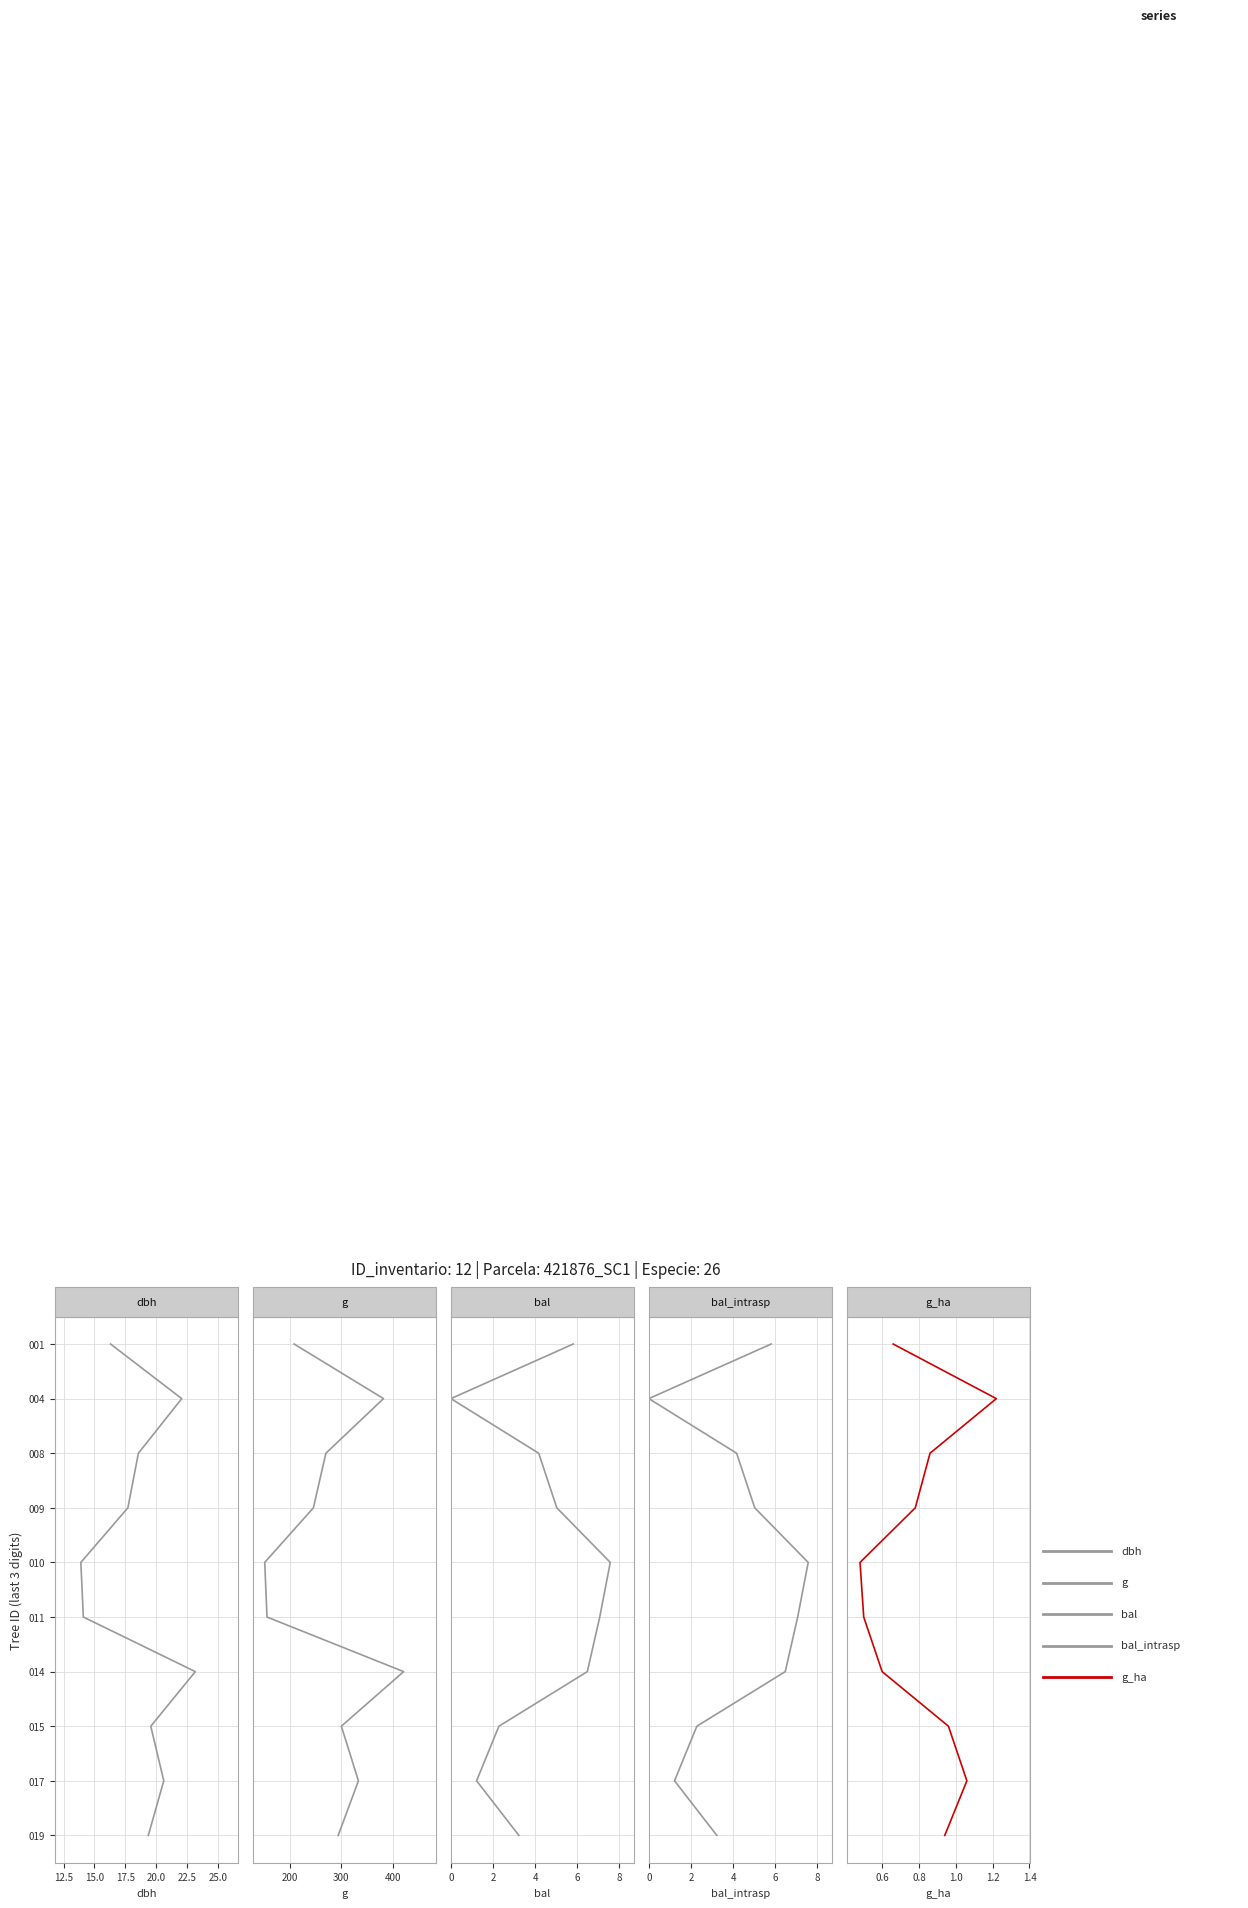

True or false: bal and g_ha cross at least once.

False